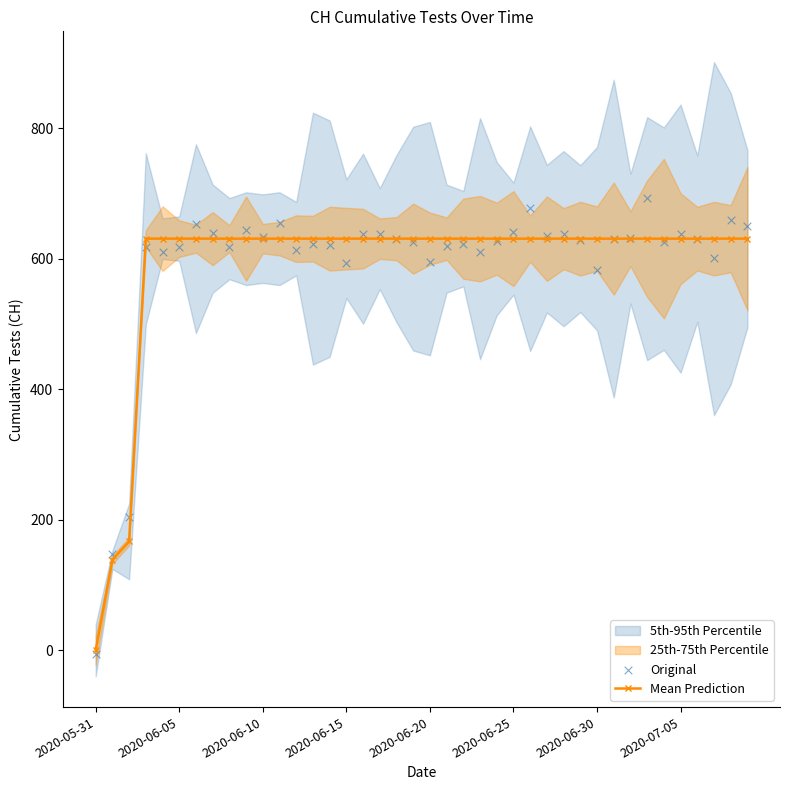

Which series reaches the minimum Y coordinate?

Original